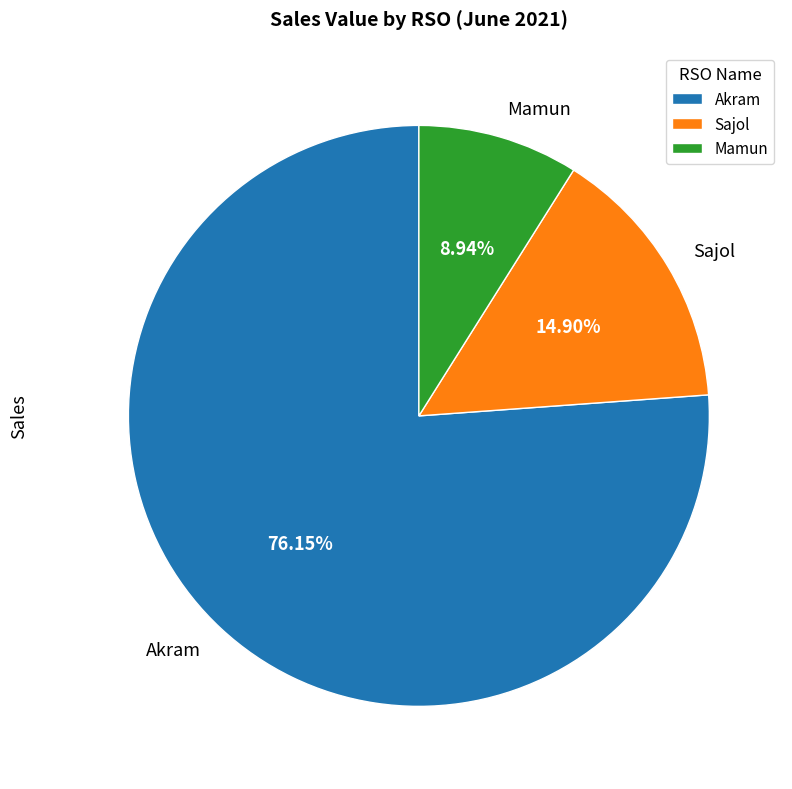

What percentage is the Sajol slice, to the nearest percent?

15%